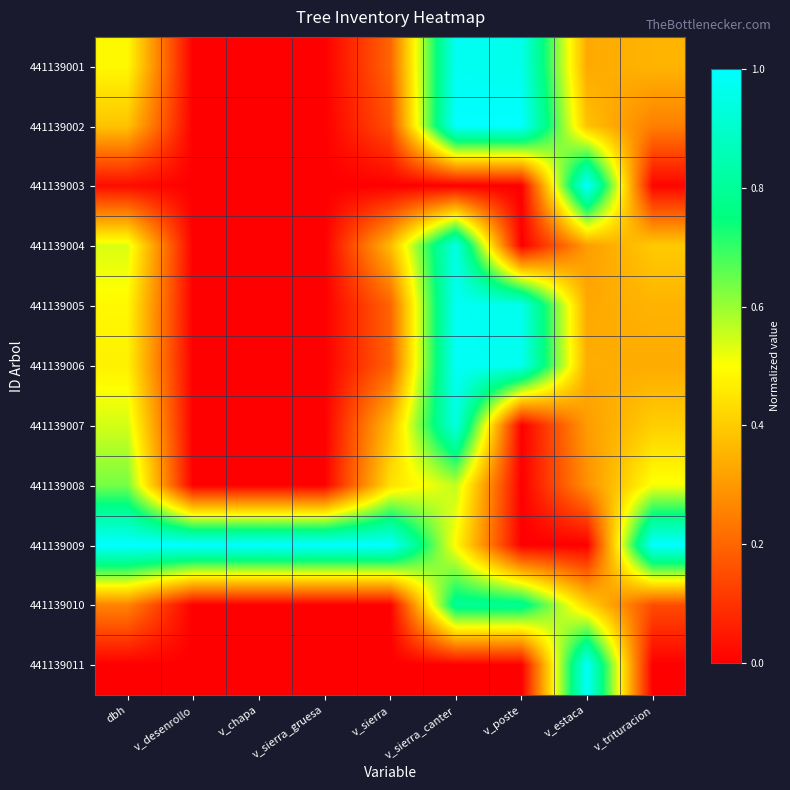

Between v_sierra_gruesa and v_trituracion, which is larger?

v_trituracion